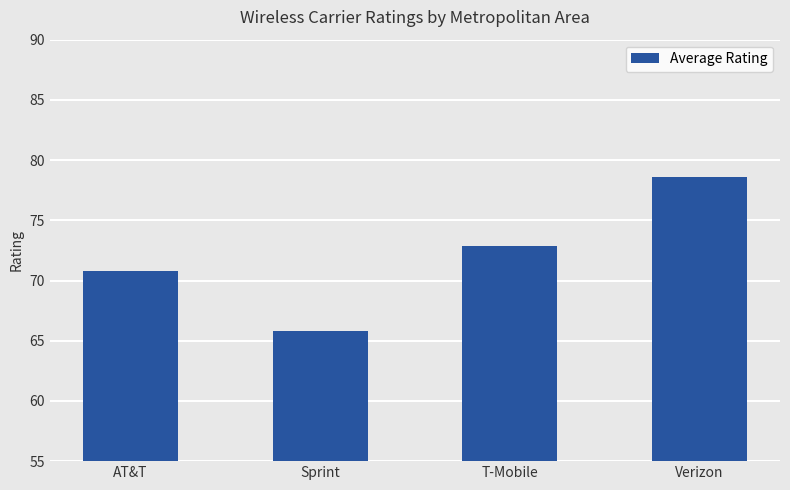

Reading right to left, transcribe all the data shown in this chart.

Verizon=78.6	T-Mobile=72.9	Sprint=65.8	AT&T=70.8